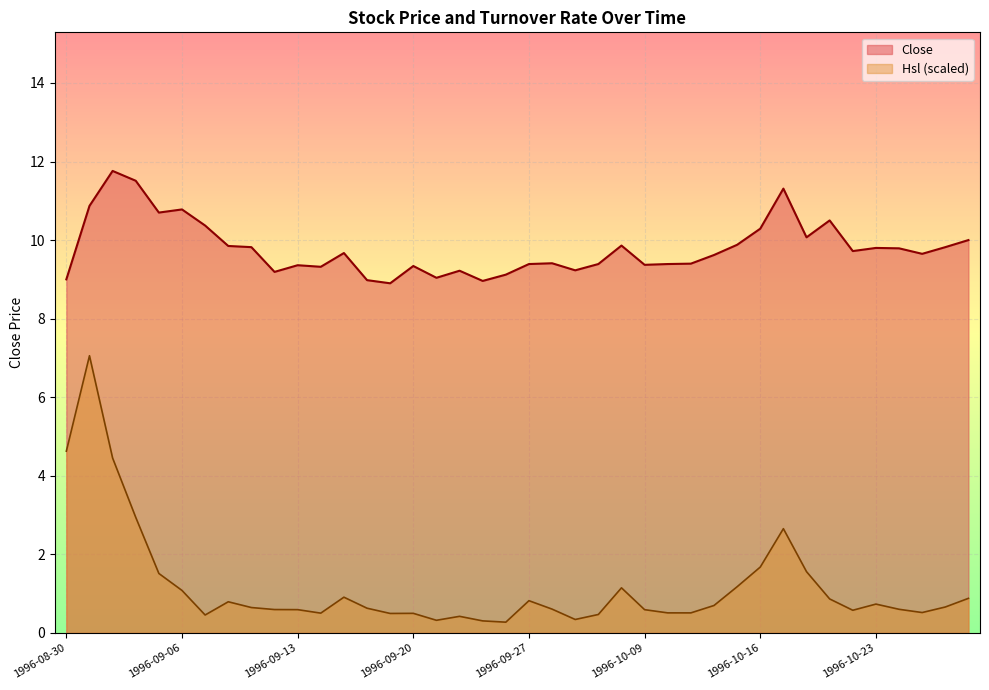

Does the chart display data point markers on the line(s)?

No